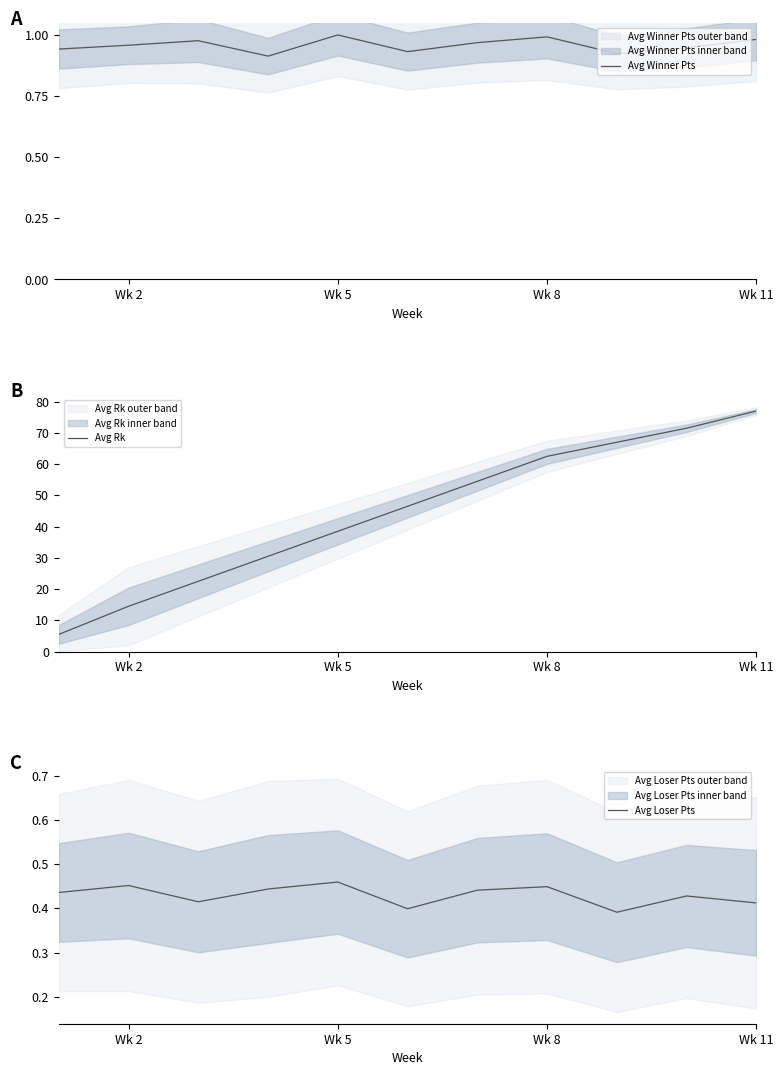

What is the lowest value of the Avg Rk series?

5.5